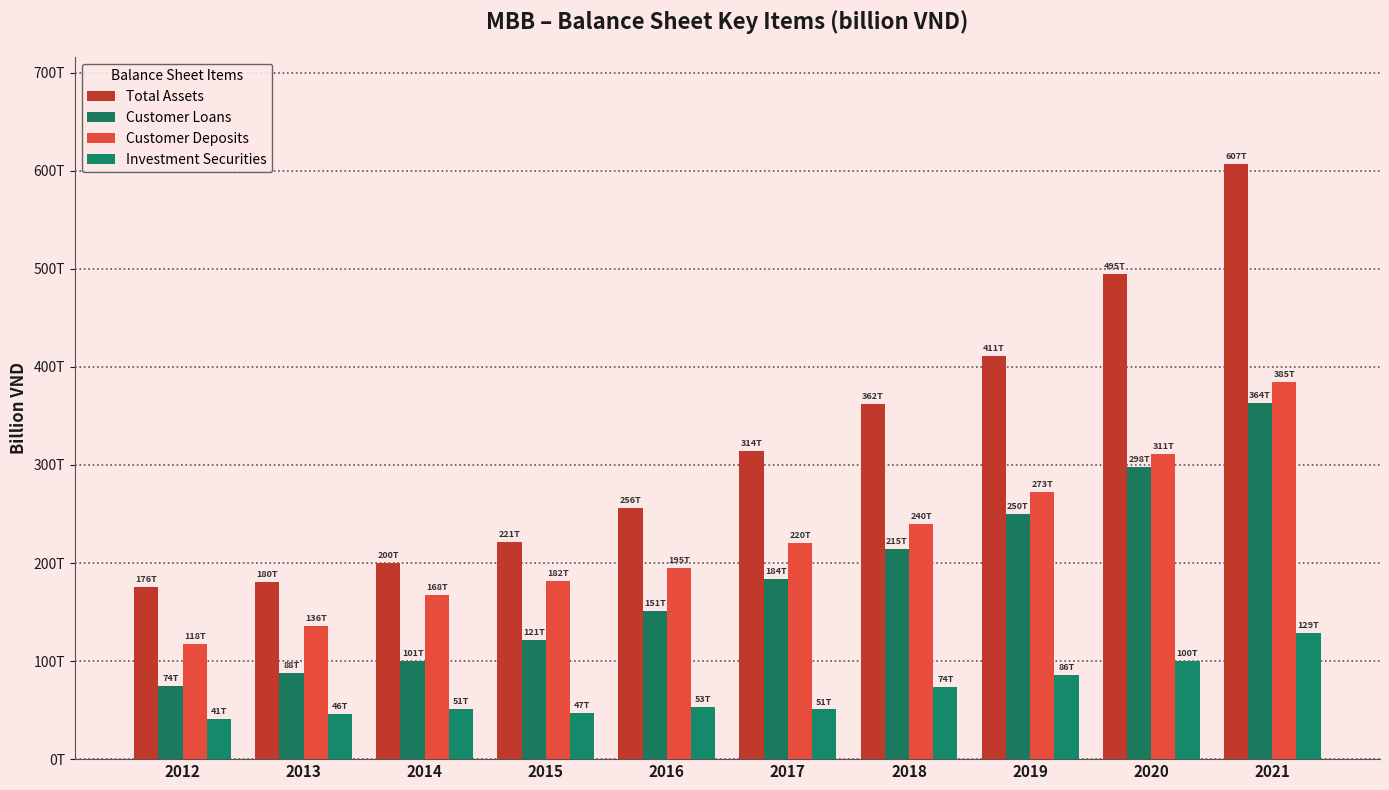

Reading right to left, extract all data points from this chart.

Total Assets: 2021=607140.4	2020=494982.2	2019=411487.6	2018=362325.1	2017=313877.8	2016=256258.5	2015=221042.0	2014=200489.2	2013=180381.1	2012=175610.0
Customer Loans: 2021=363554.8	2020=298297.0	2019=250330.6	2018=214686.0	2017=184188.1	2016=150737.7	2015=121348.6	2014=100569.0	2013=87742.9	2012=74478.6
Customer Deposits: 2021=384692.2	2020=310960.4	2019=272709.5	2018=239964.3	2017=220176.0	2016=194812.4	2015=181565.4	2014=167608.5	2013=136088.8	2012=117747.4
Investment Securities: 2021=128806.2	2020=99713.6	2019=85629.0	2018=73731.3	2017=50677.1	2016=53285.9	2015=46760.2	2014=50781.1	2013=46012.3	2012=41387.5